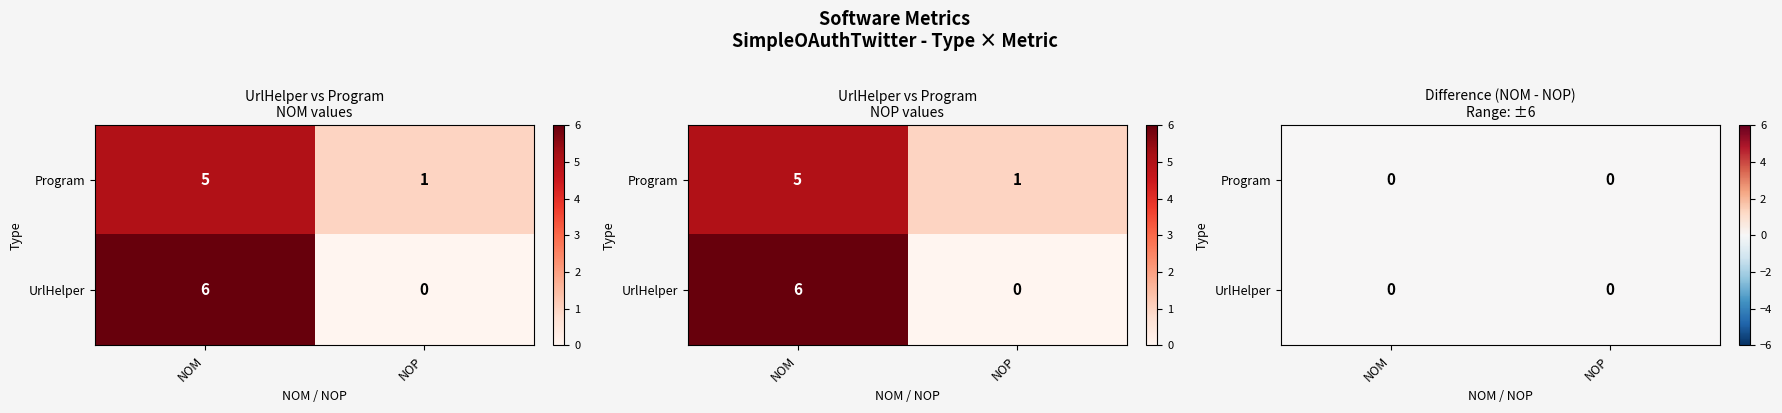

Rank the categories by Program value from lowest to highest.

1, 0